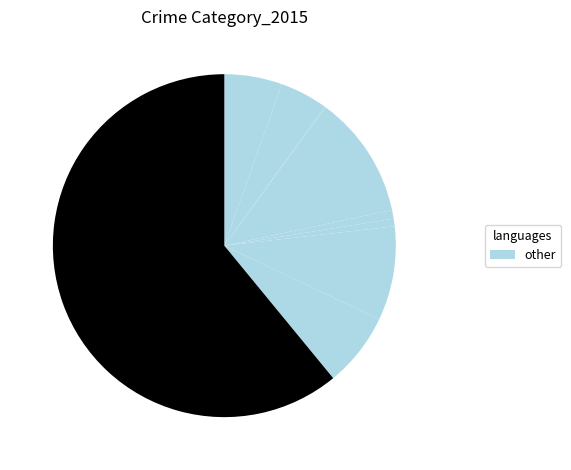

How many segments does this pie chart have?

9